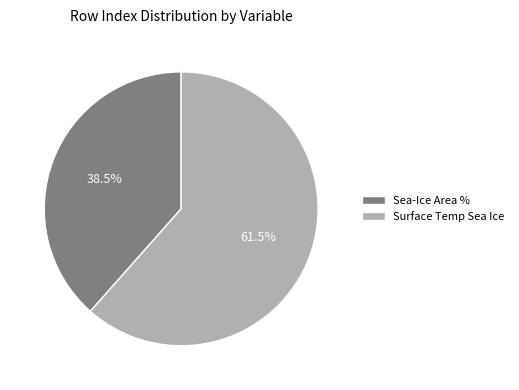

Do Sea-Ice Area % and Surface Temp Sea Ice together represent more than half of the pie?

Yes